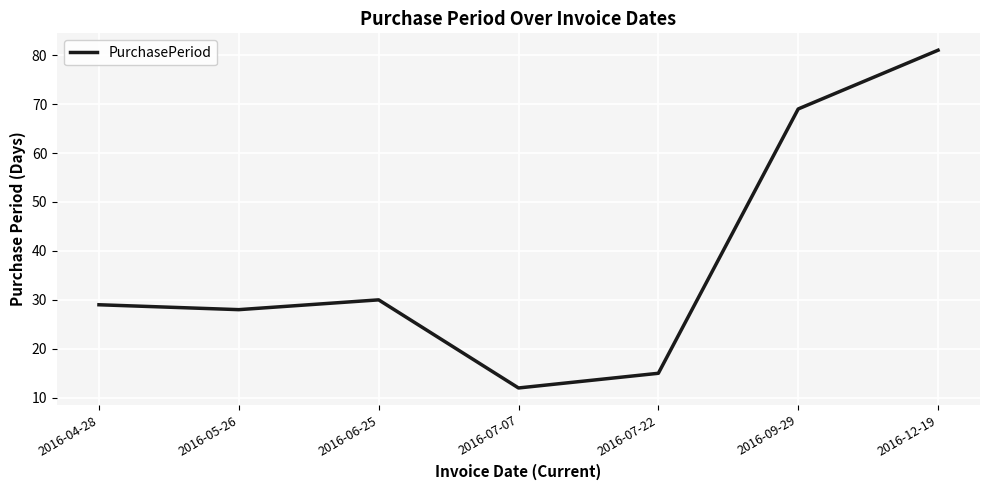

What is the greatest value displayed?

81